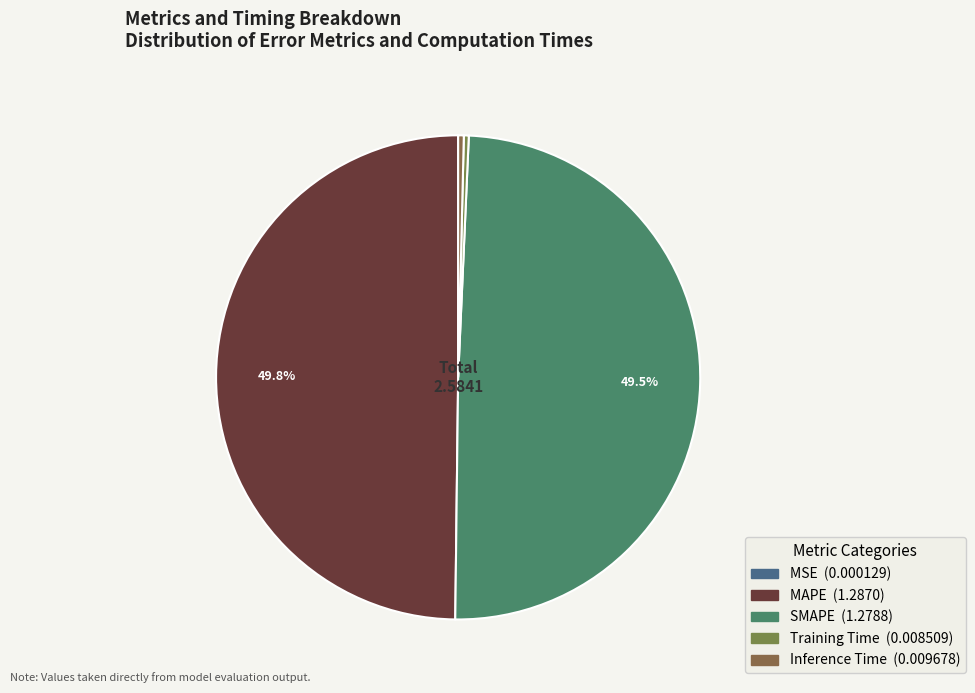

True or false: MSE accounts for 0% of the total.

True